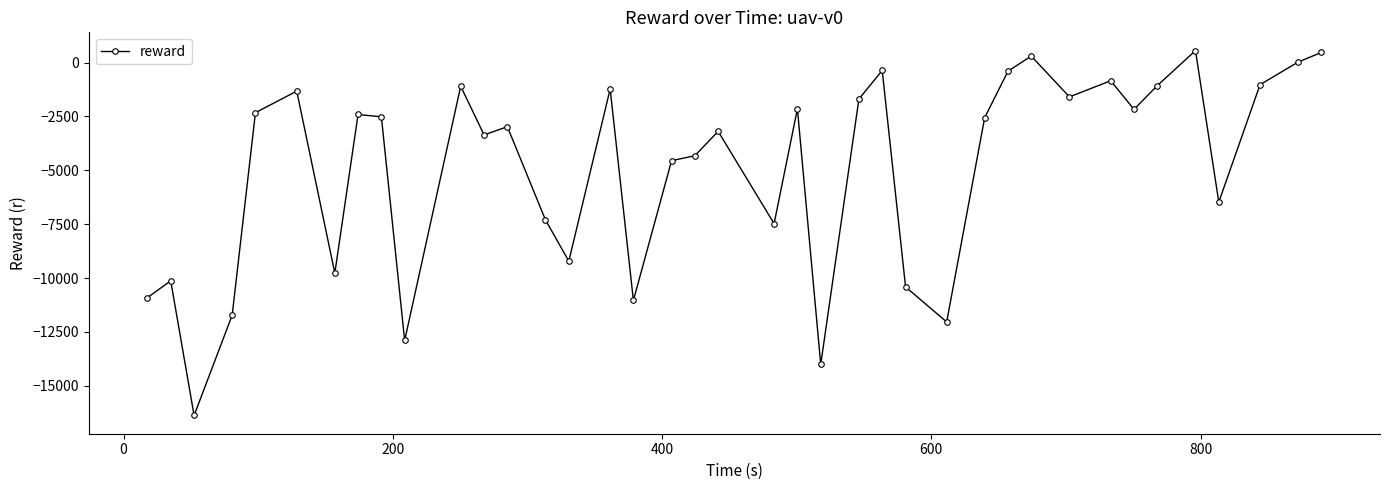

How many values are below -2560?

20